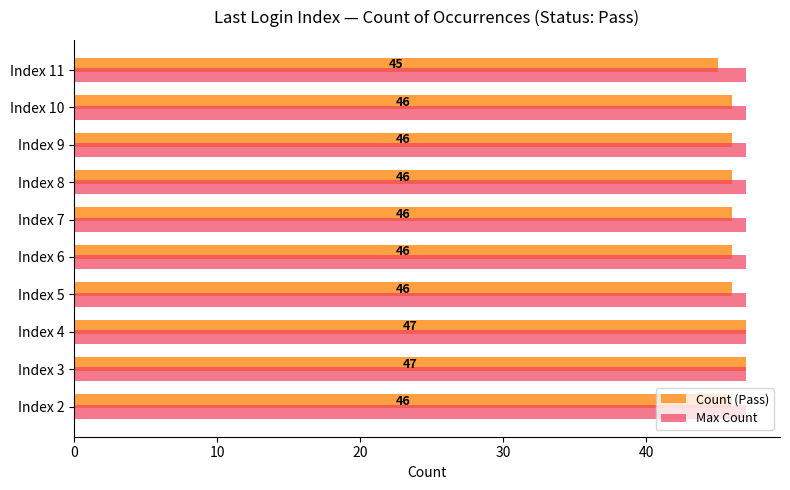

Which series has the largest total across all categories?

Max Count